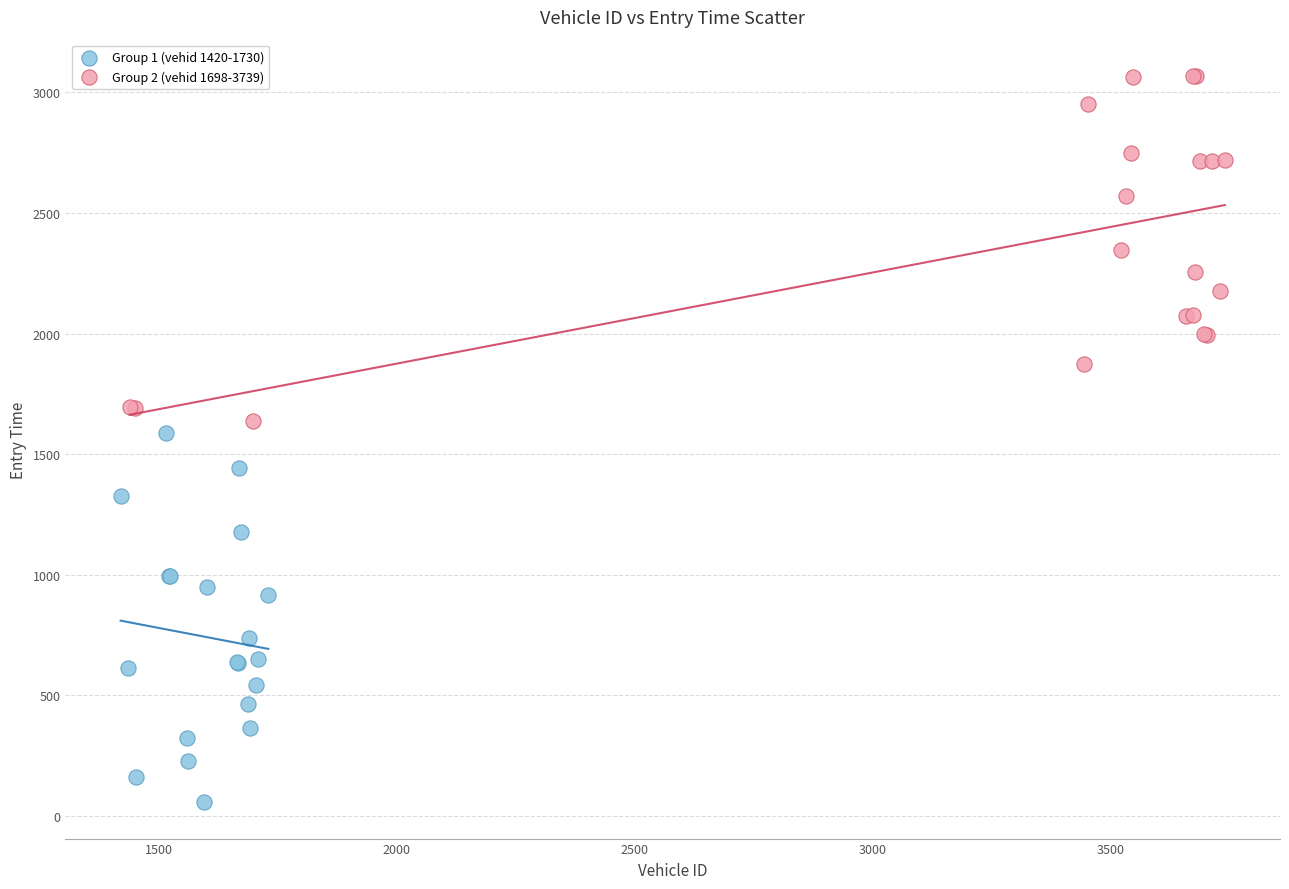

Which series contains the lowest Y value?

Group 1 (vehid 1420-1730)